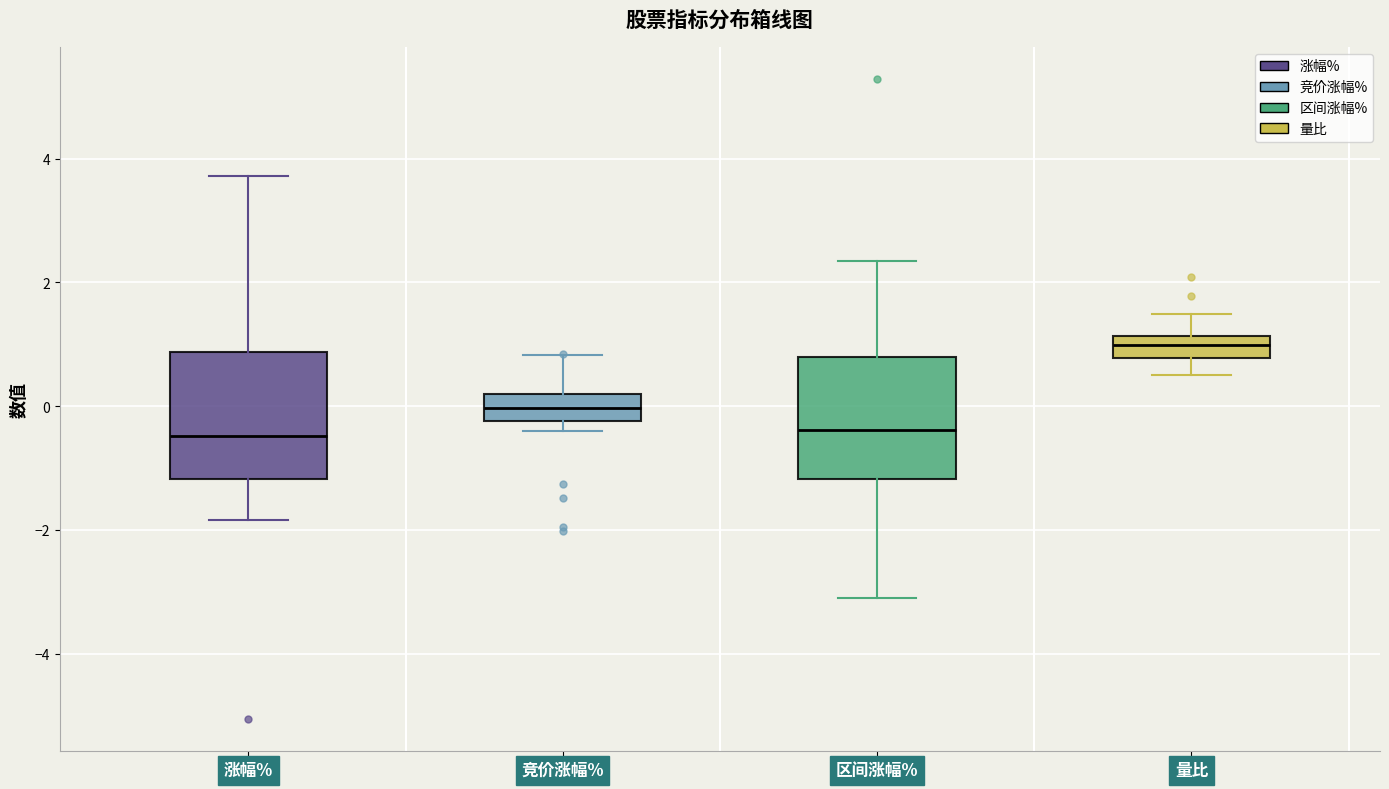

Where does the lower whisker of the box for 涨幅% end on the y-axis? The values are not printed on the chart, so give them approximately, as read against the axis.

-1.8